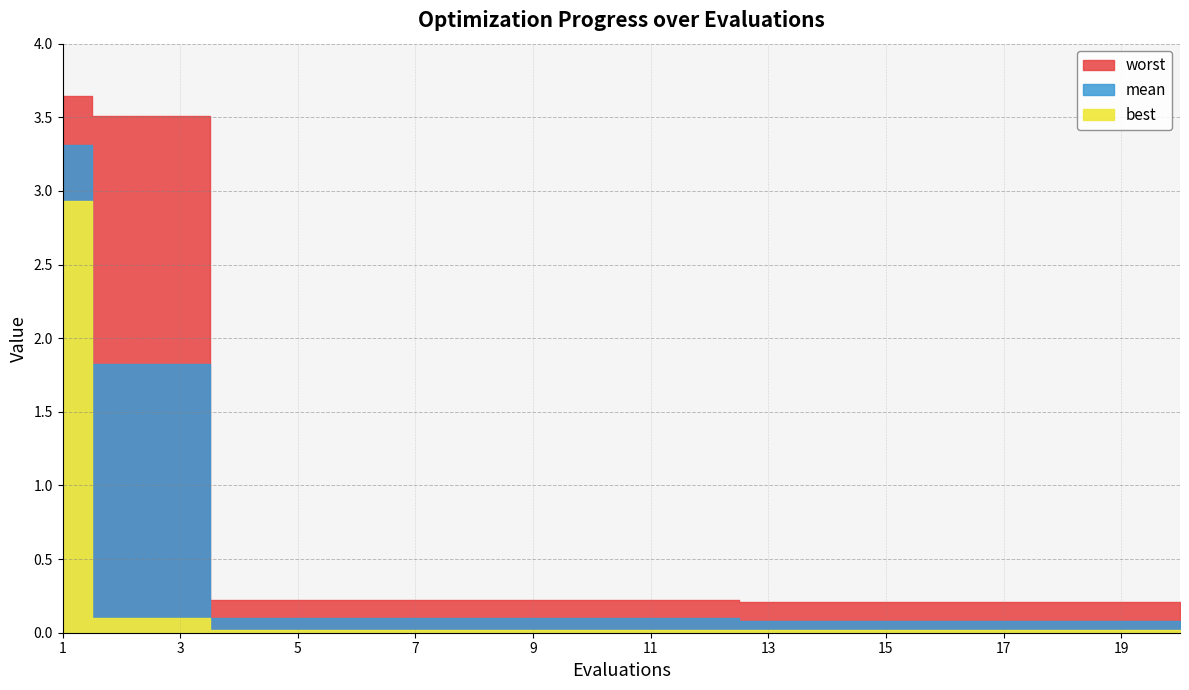

Where is mean nearest to the value 1?

2